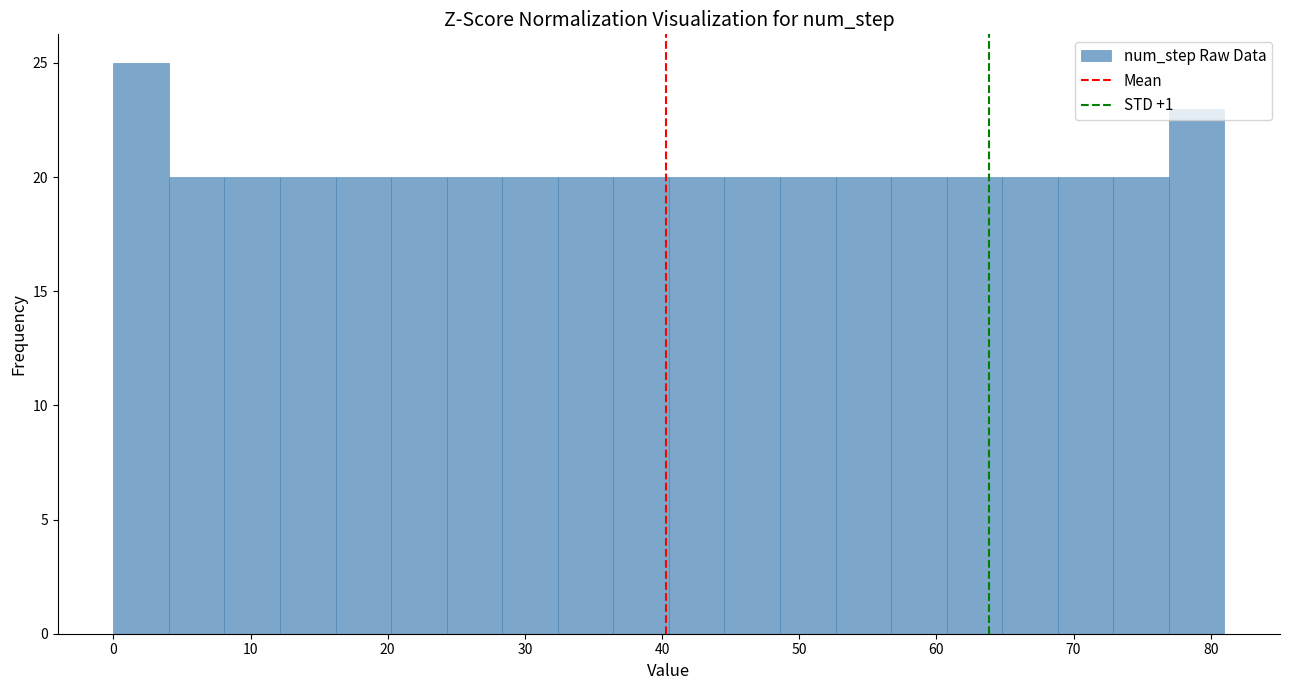

Reading left to right, list every bar in this chart as the range it spans on the x-axis followed by its height. Neither the bar edges nor the heights are printed on the chart, so give them approximately, as read against the axes.

0 to 4: 25
4 to 8: 20
8 to 12: 20
12 to 16: 20
16 to 20: 20
20 to 24: 20
24 to 28: 20
28 to 32: 20
32 to 36: 20
36 to 41: 20
41 to 45: 20
45 to 49: 20
49 to 53: 20
53 to 57: 20
57 to 61: 20
61 to 65: 20
65 to 69: 20
69 to 73: 20
73 to 77: 20
77 to 81: 23